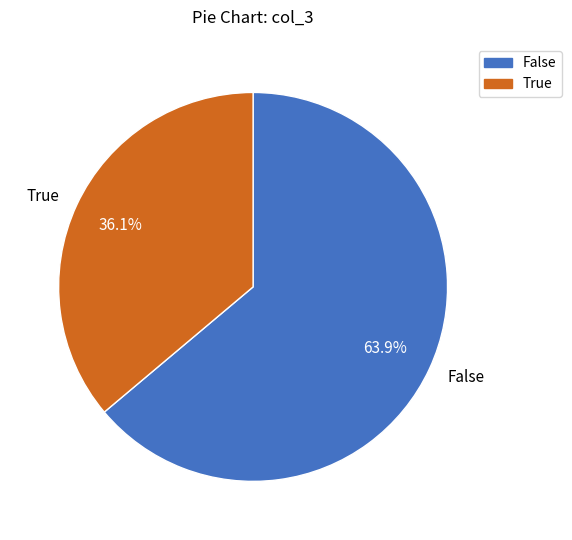

Approximately how many times larger is the value at False compared to True?

1.8